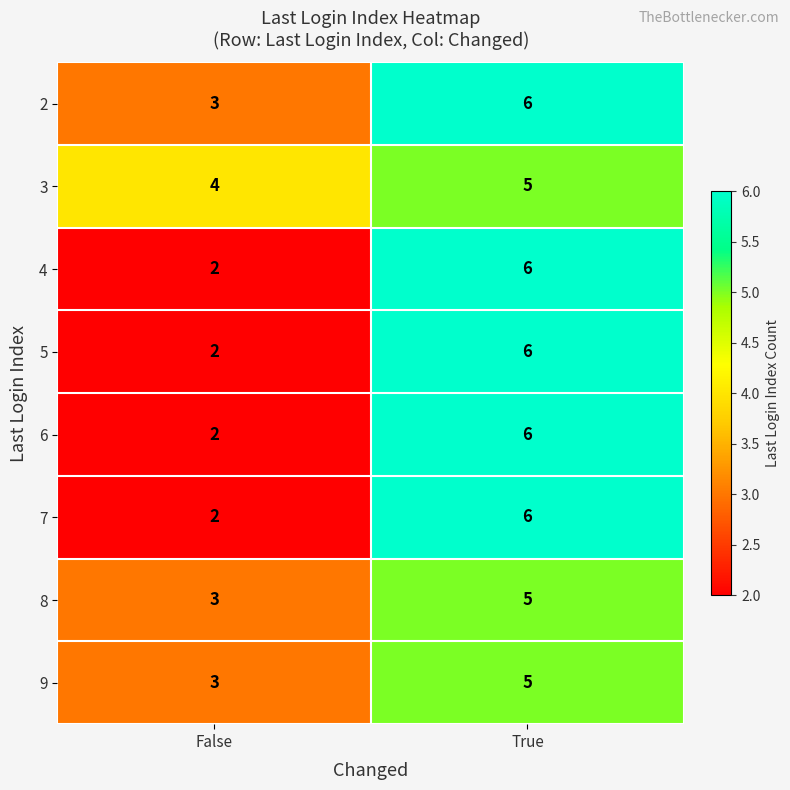

What is the sum of all 5 values?

8